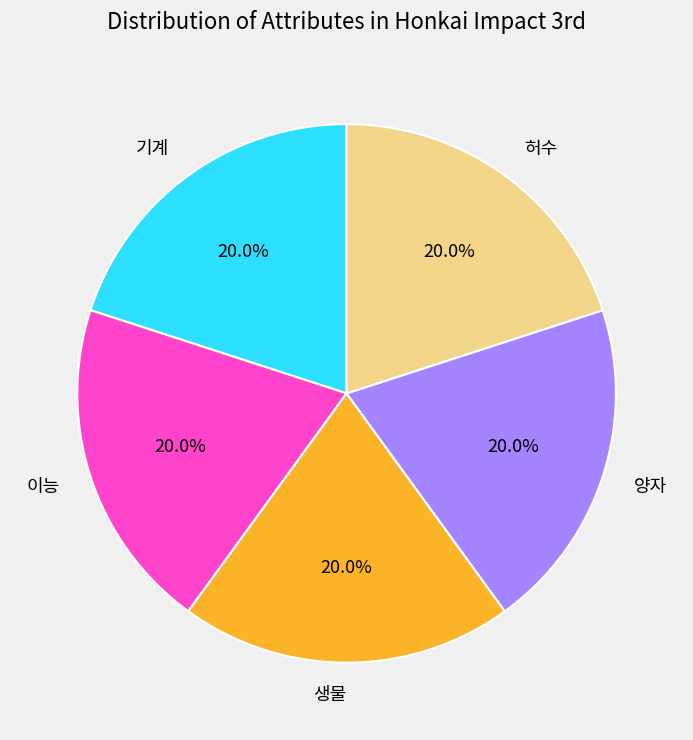

How many segments does this pie chart have?

5